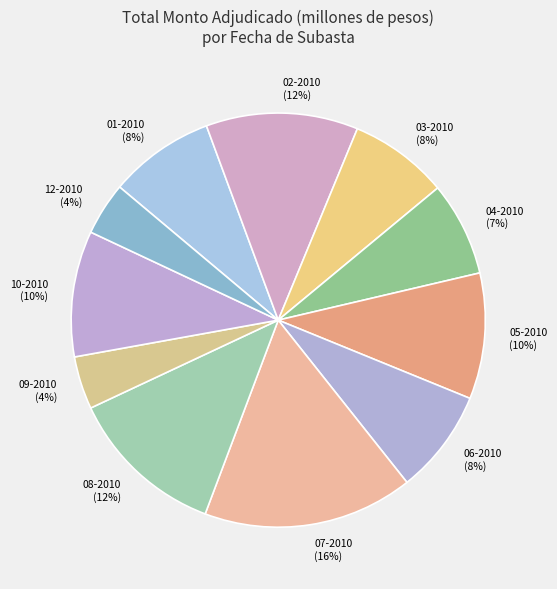

Do 08-2010 and 02-2010 together represent more than half of the pie?

No